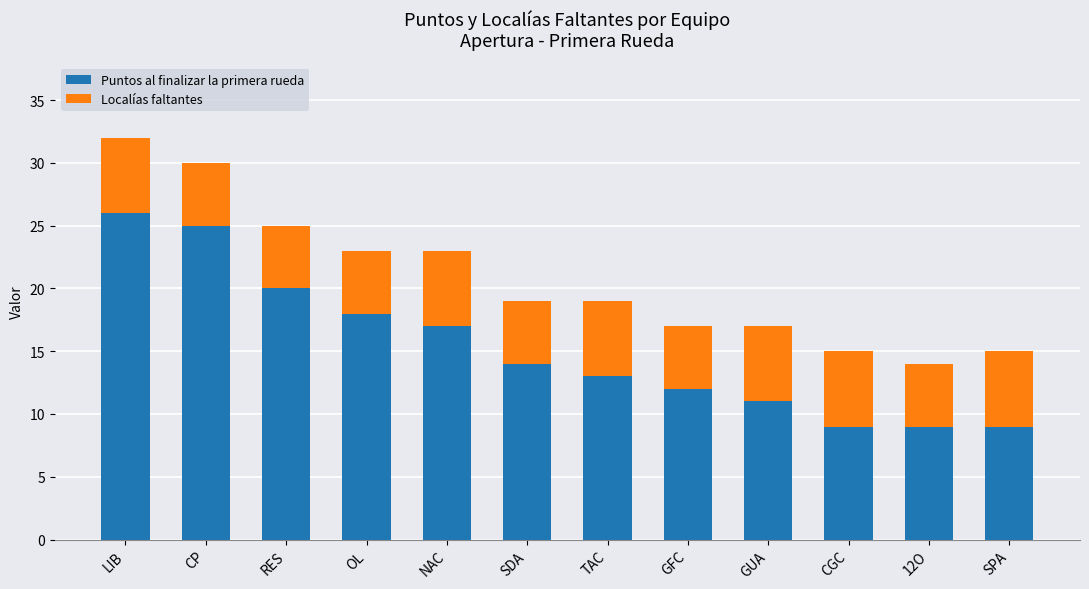

Reading right to left, transcribe the values for Puntos al finalizar la primera rueda.

SPA=9	12O=9	CGC=9	GUA=11	GFC=12	TAC=13	SDA=14	NAC=17	OL=18	RES=20	CP=25	LIB=26